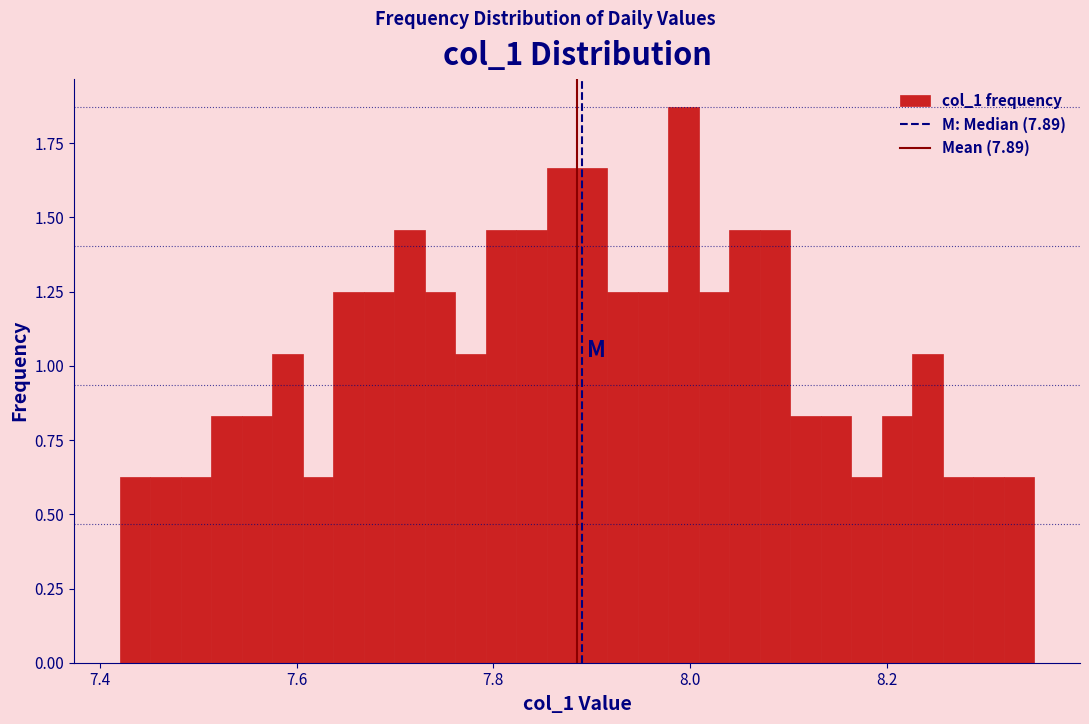

Around what value on the x-axis is the tallest bar? Give the approximate position of its centre, as read against the axis.

8.00